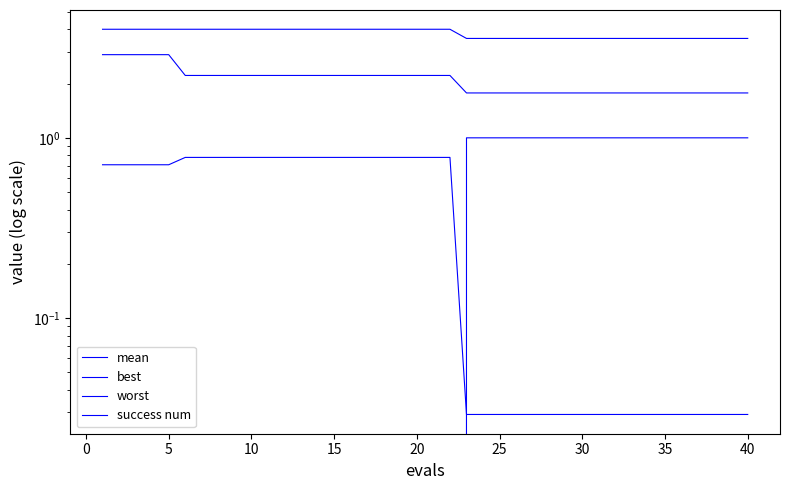

What are all the series names shown in the legend?

mean, best, worst, success num